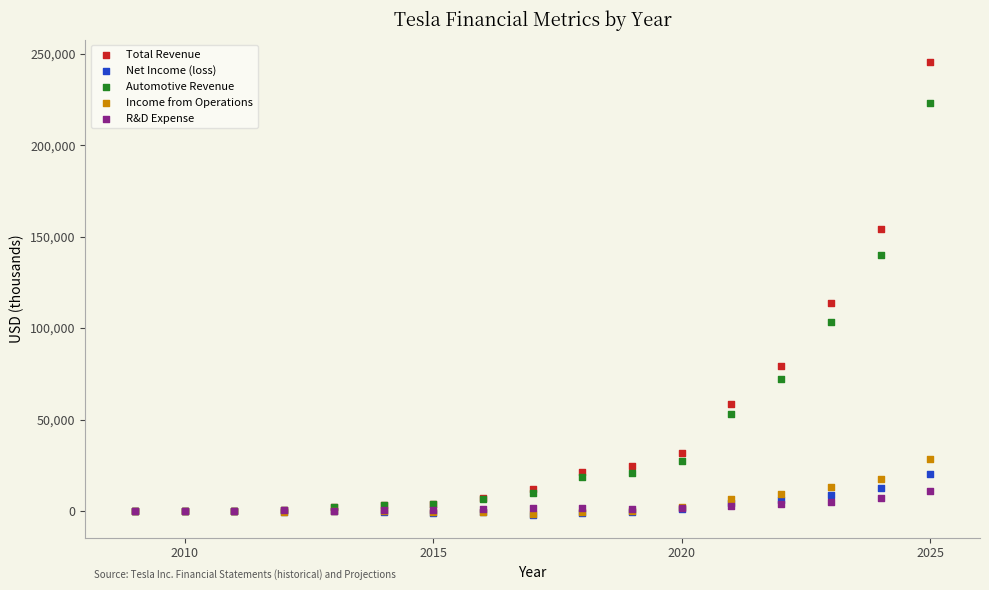

Across all series, what Y value is closest to 121598?

113719.4